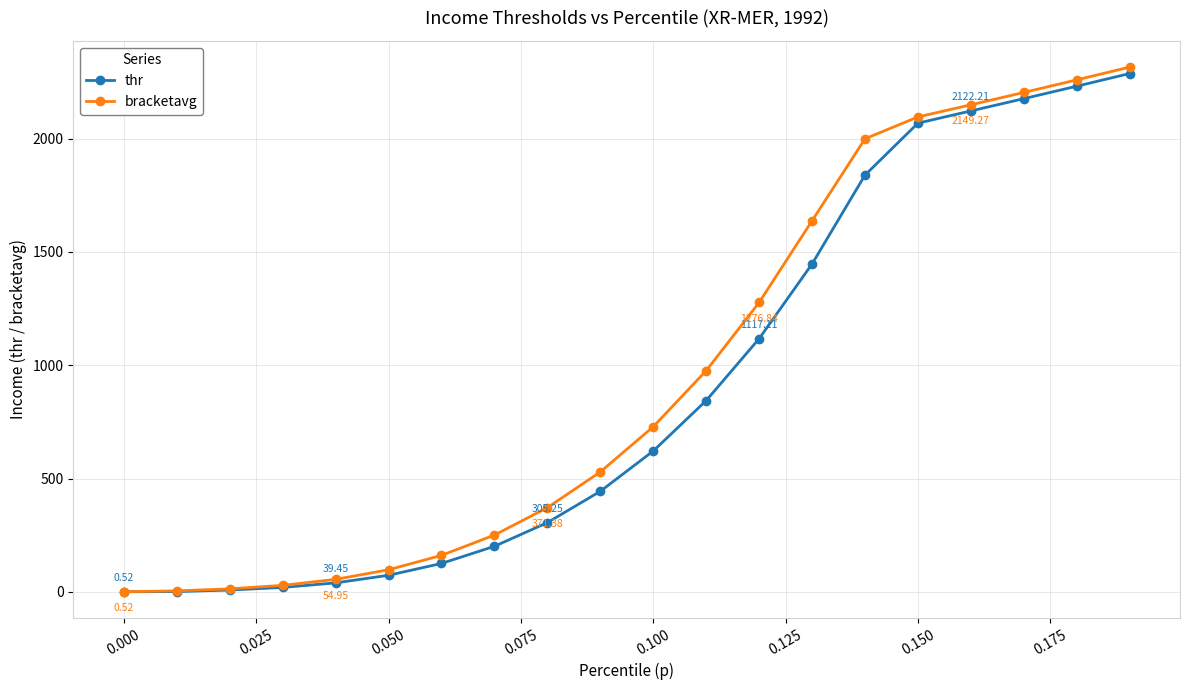

What are all the series names shown in the legend?

thr, bracketavg